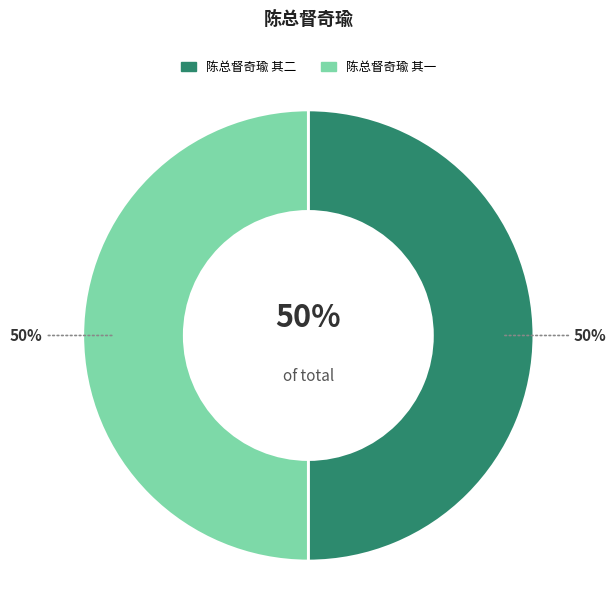

What is the majority slice?

陈总督奇瑜 其二